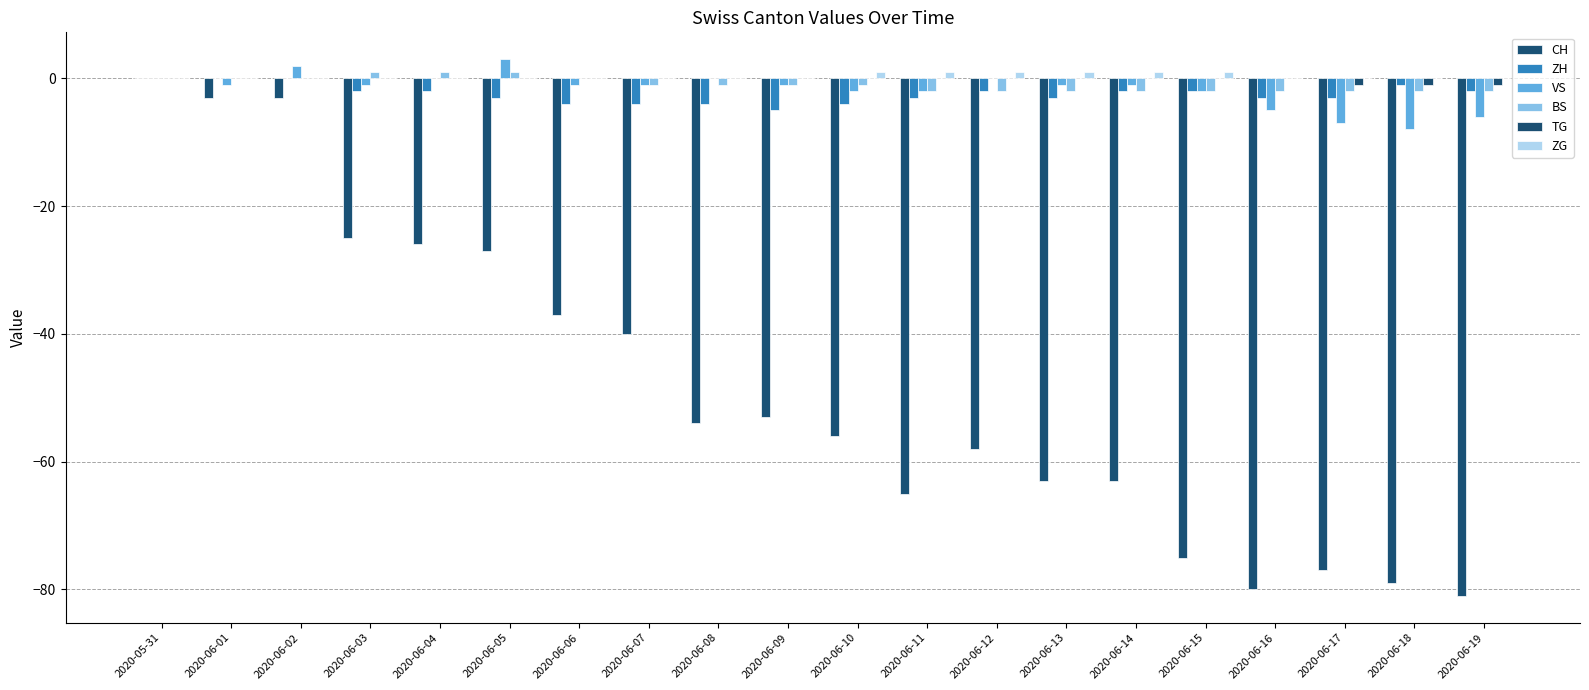

Is it true that ZH equals -1 at 2020-06-14?

False